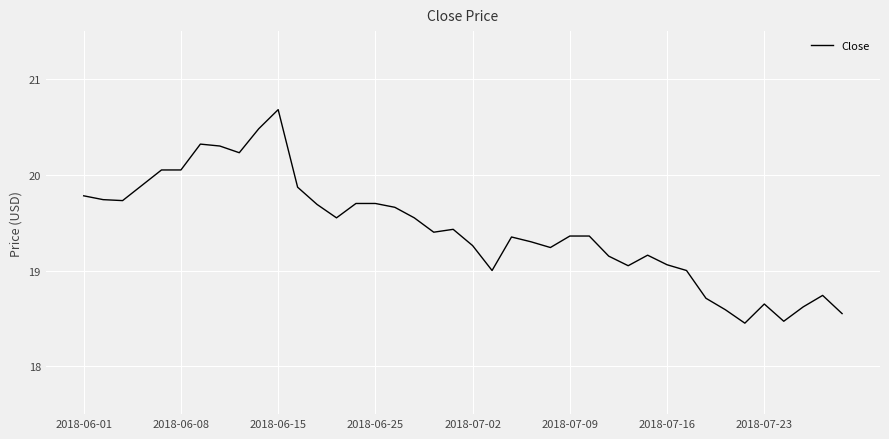

What is the difference between the maximum and minimum values?

2.2